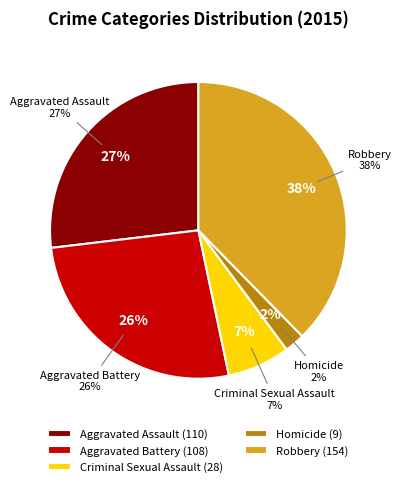

Does Aggravated Battery represent more than half of the total?

No